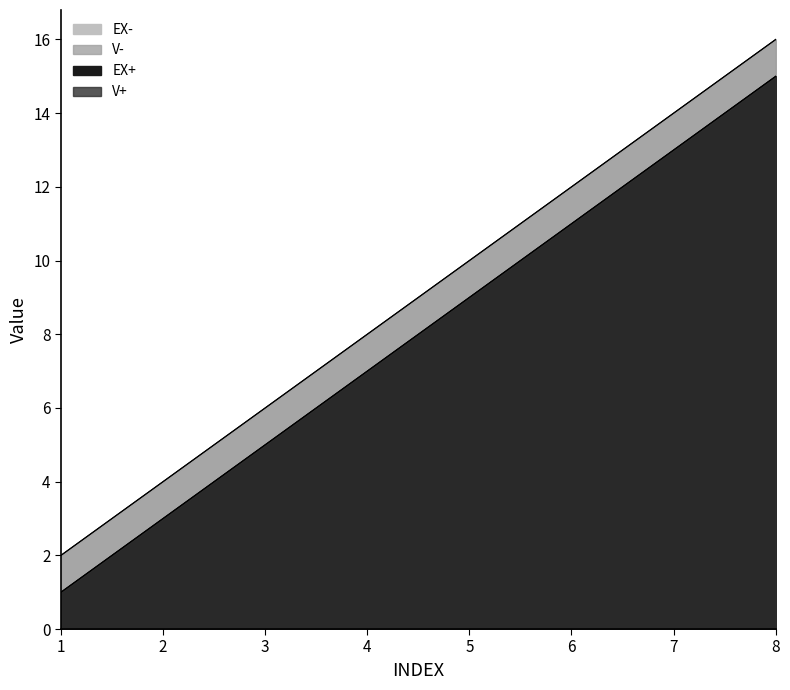

At which label is V+ closest to 8?

4